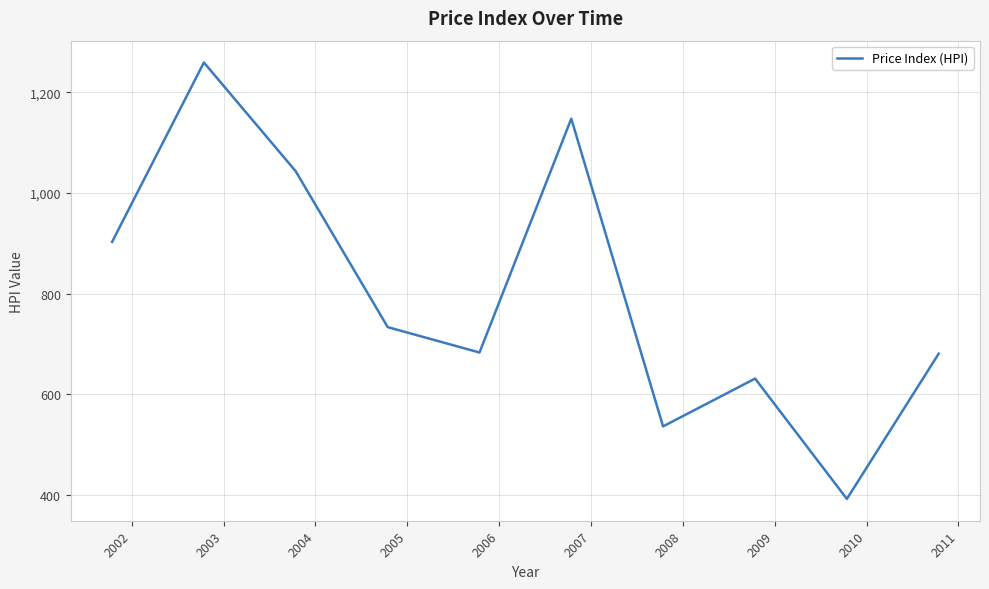

Count the number of data series in this chart.

1